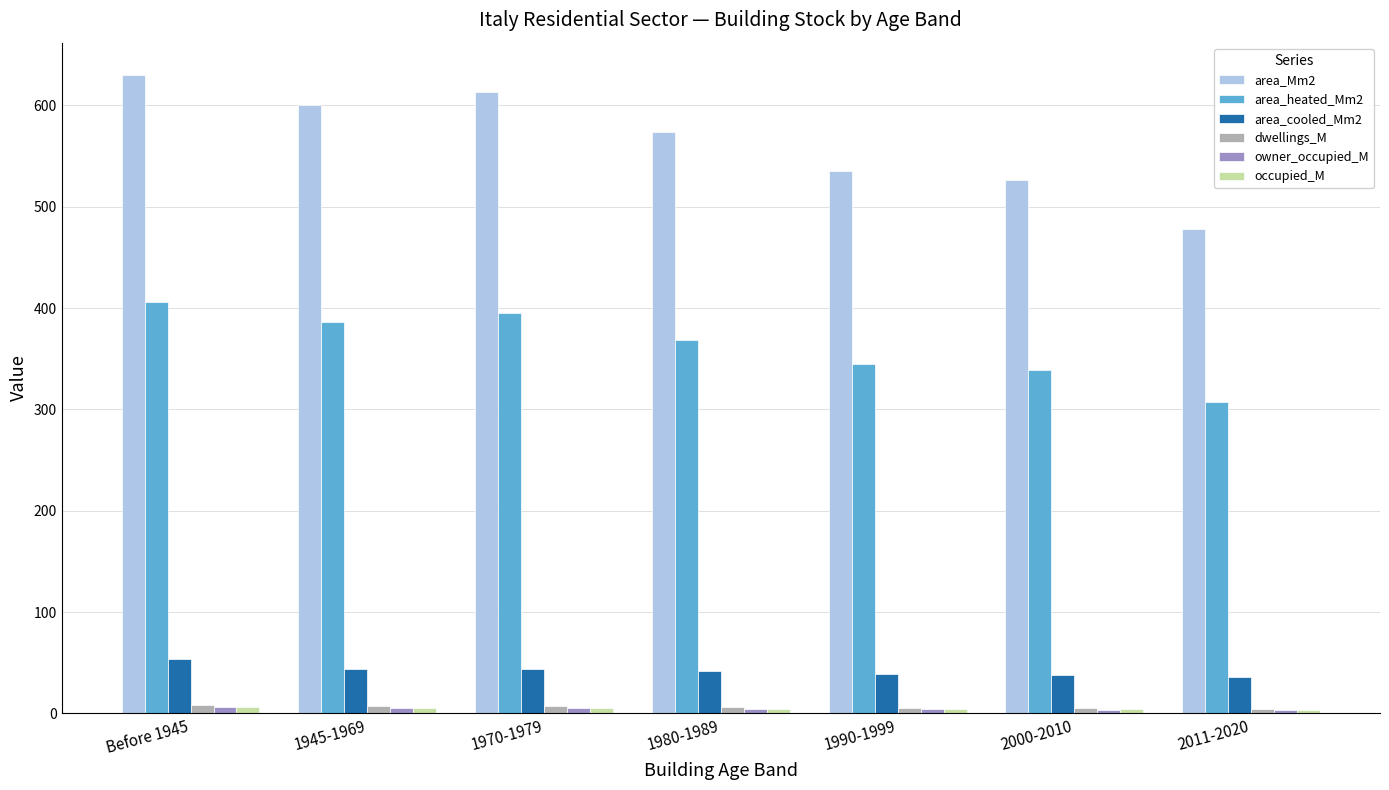

How many groups of bars are there?

7